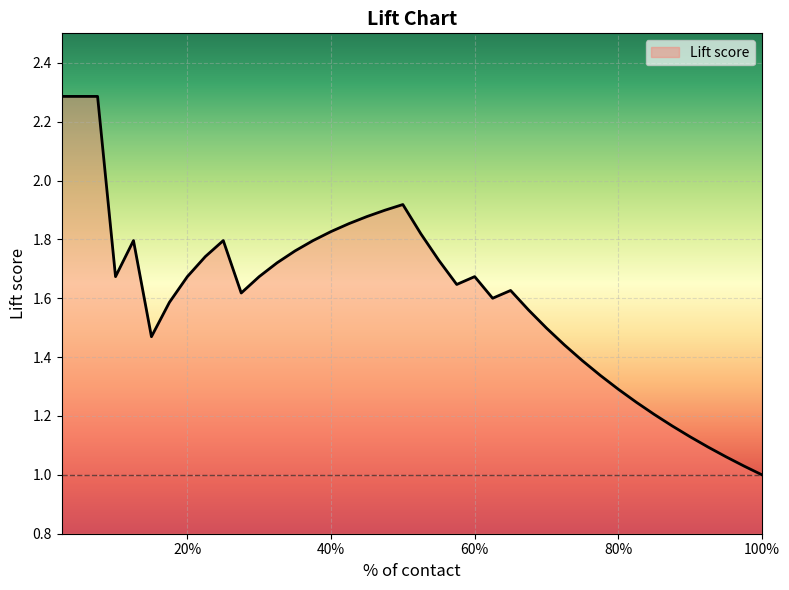

What is the greatest value displayed?

2.3